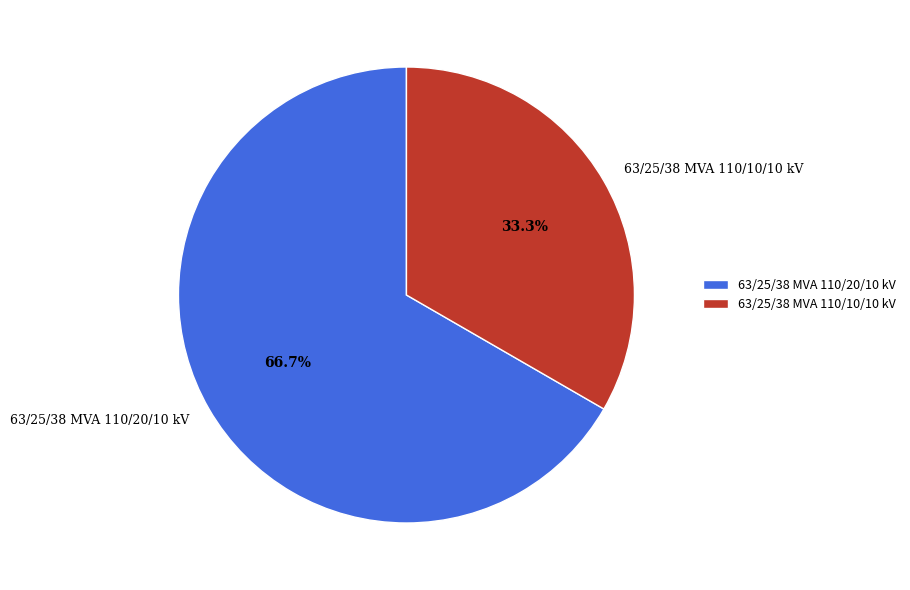

True or false: 63/25/38 MVA 110/10/10 kV accounts for 33% of the total.

True